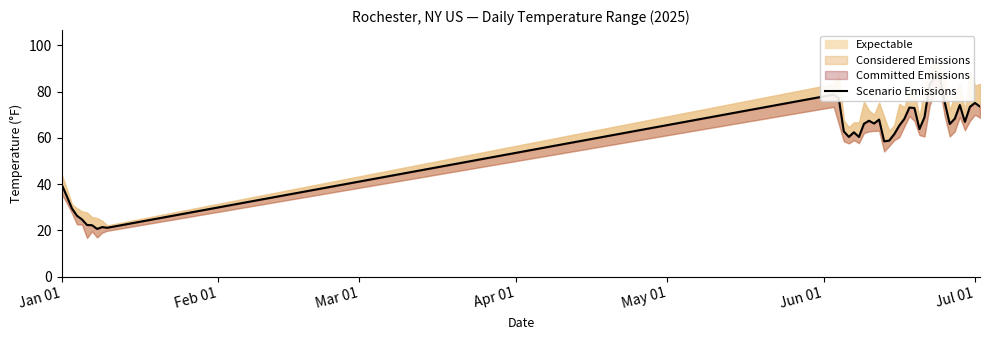

What is the average value?

58.8